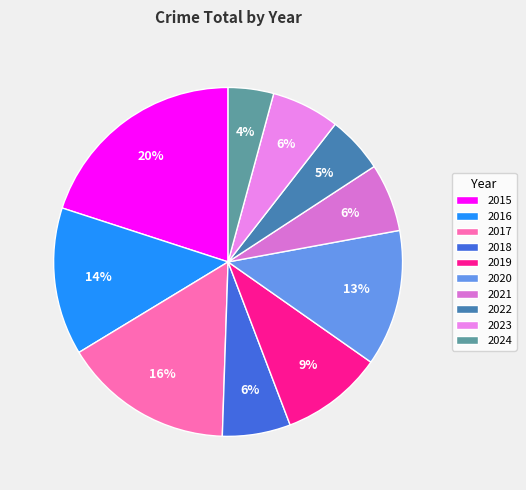

How many segments does this pie chart have?

10